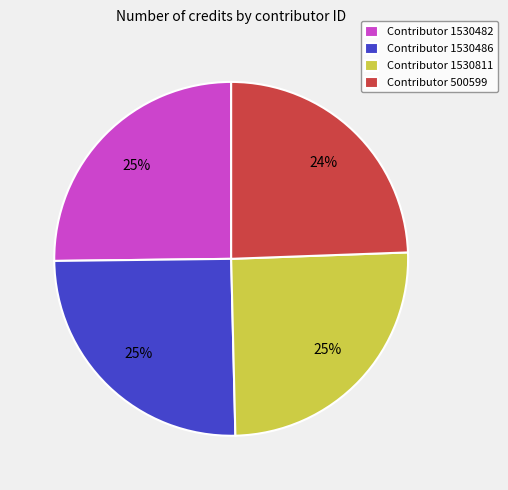

To the nearest percent, what is the average slice percentage?

25%